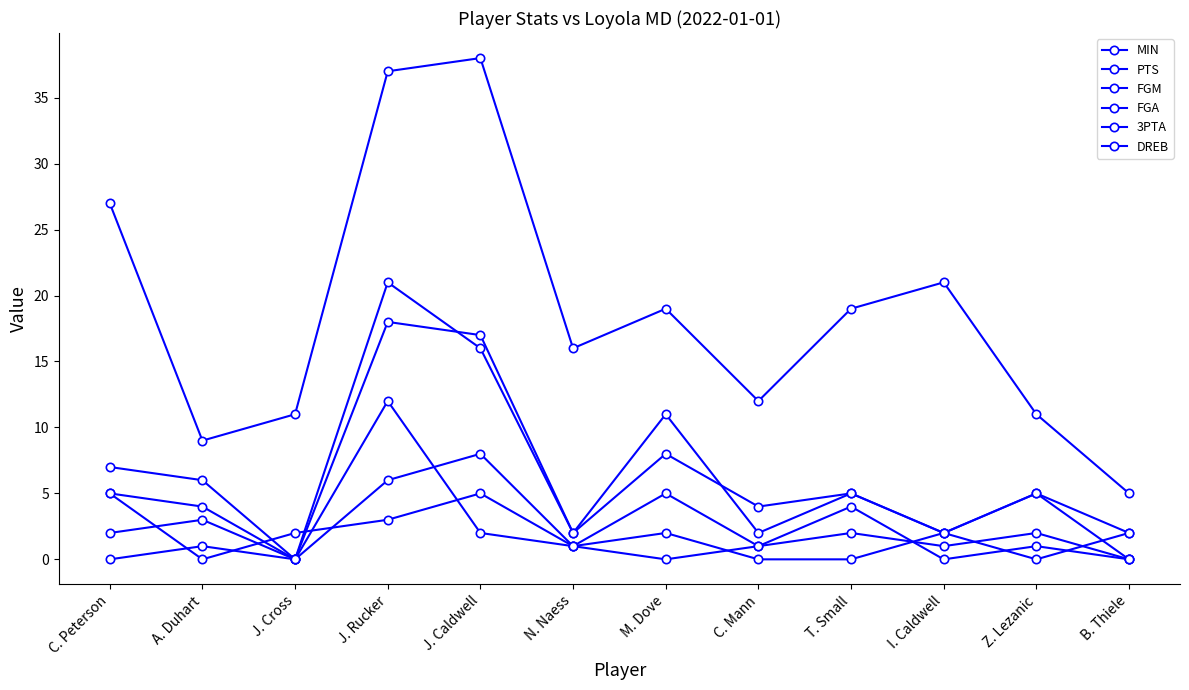

How many interior local peaks does the FGA series have?

4